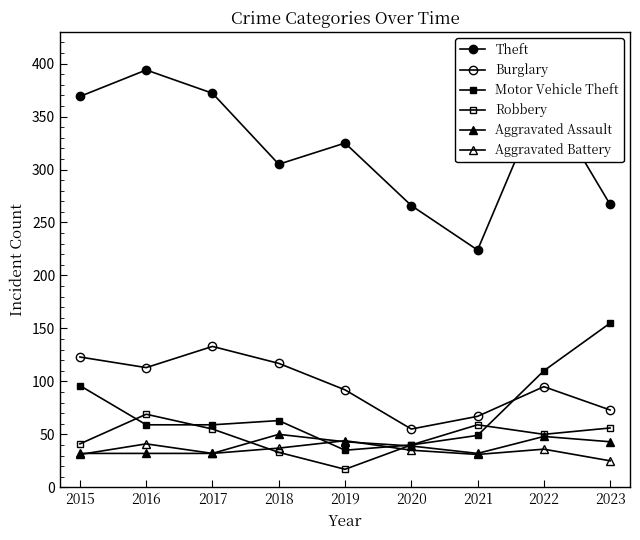

At how many categories does at least one series exceed 87?

9